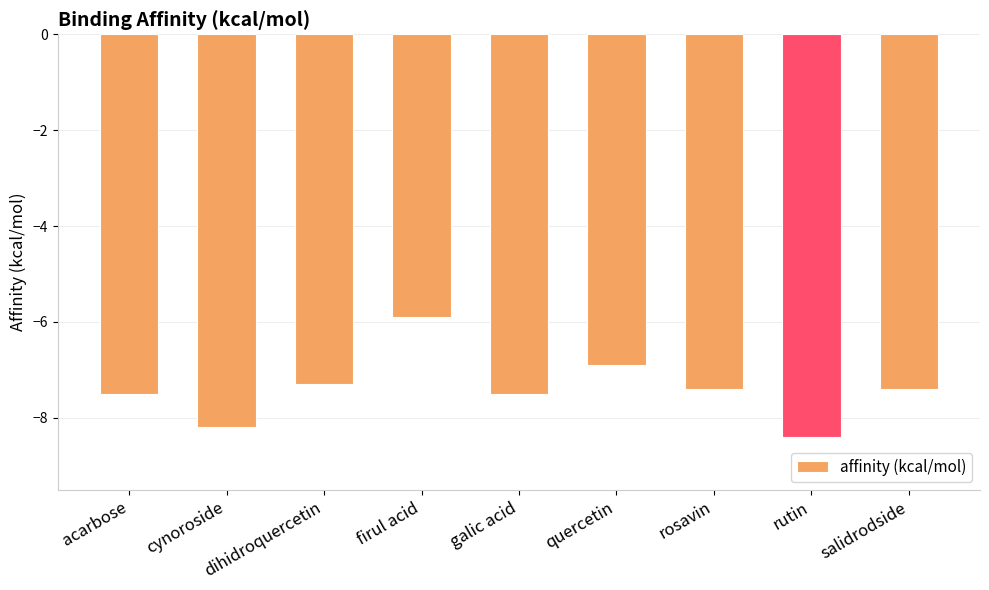

What is the difference between the values at galic acid and rutin?

0.9